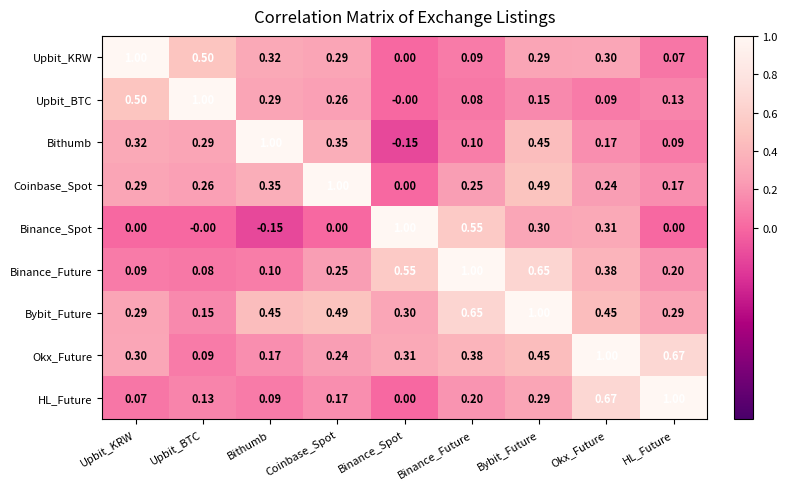

Which series has the largest total across all categories?

Bybit_Future